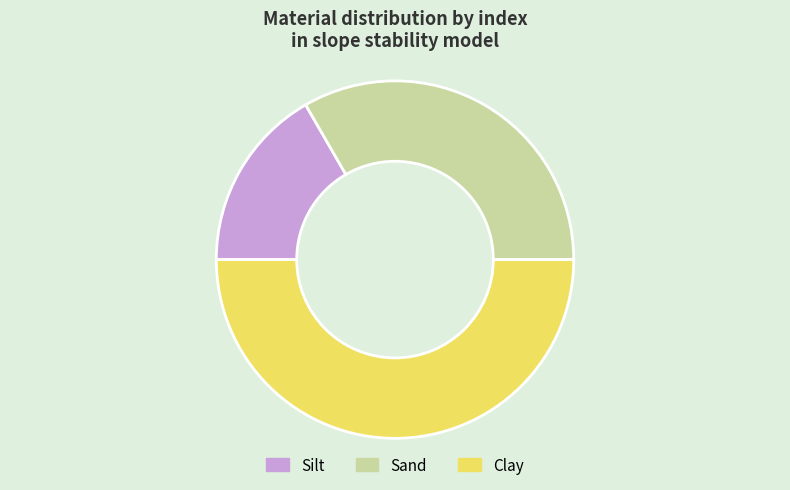

Is it true that Clay is 58% of the pie?

False